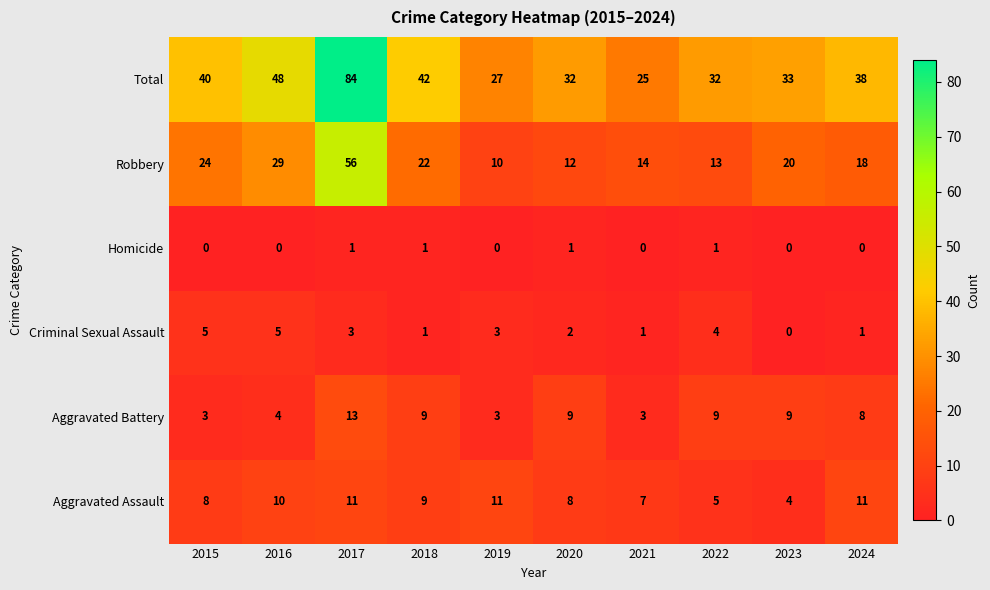

What is the highest value of the Total series?

84